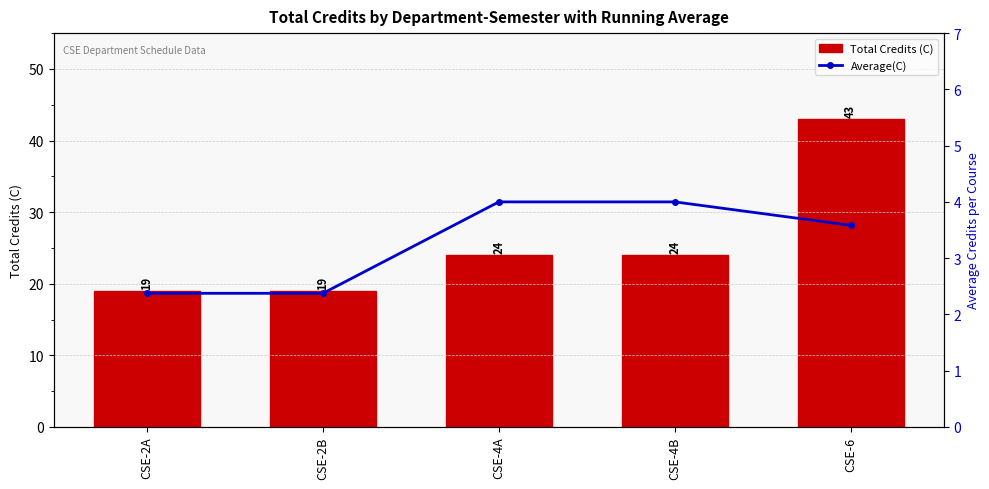

Rank the series by their maximum value, from highest to lowest.

Total Credits (C), Average(C)